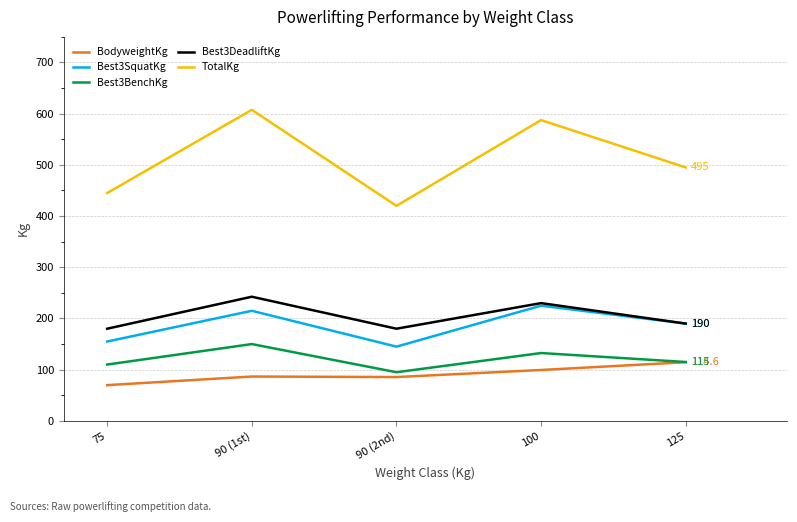

True or false: BodyweightKg and TotalKg intersect in this chart.

False